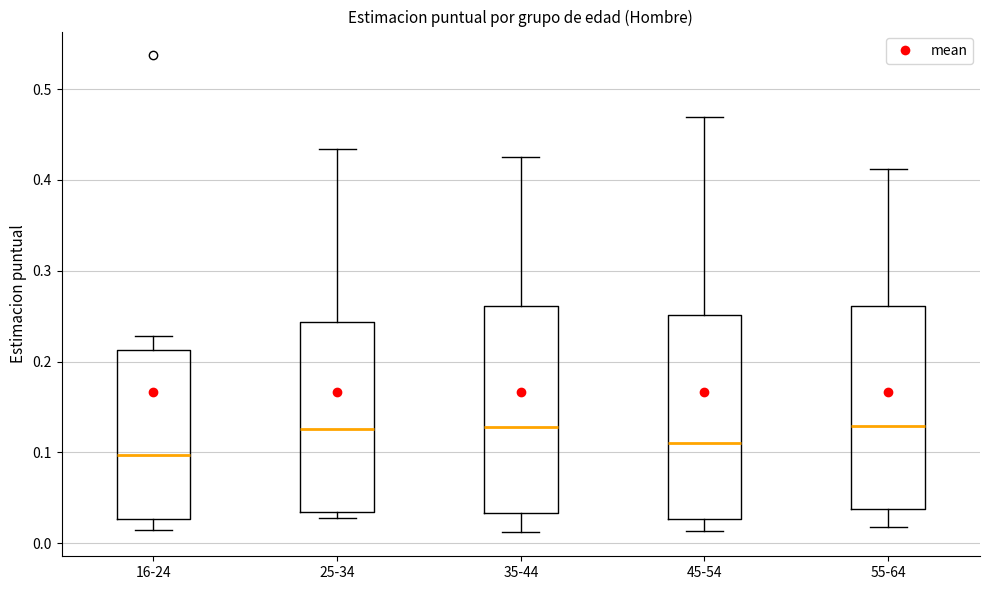

Reading left to right, read every box against the y-axis: the position of its median line, the range the box covers, and the ends of its whiskers. The values are not printed on the chart, so give them approximately, as read against the axis.

16-24: median 0.10, box 0.03 to 0.21, whiskers 0.01 to 0.23
25-34: median 0.13, box 0.03 to 0.24, whiskers 0.03 (just below the box's lower edge) to 0.43
35-44: median 0.13, box 0.03 to 0.26, whiskers 0.01 to 0.43
45-54: median 0.11, box 0.03 to 0.25, whiskers 0.01 to 0.47
55-64: median 0.13, box 0.04 to 0.26, whiskers 0.02 to 0.41